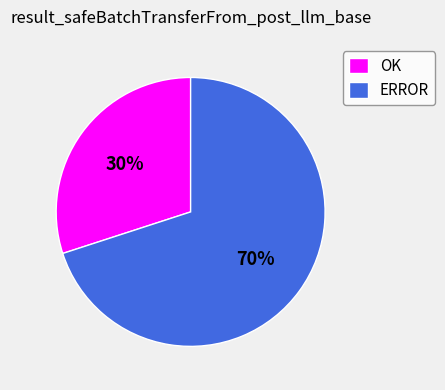

The ERROR slice represents 70% of the pie. True or false?

True